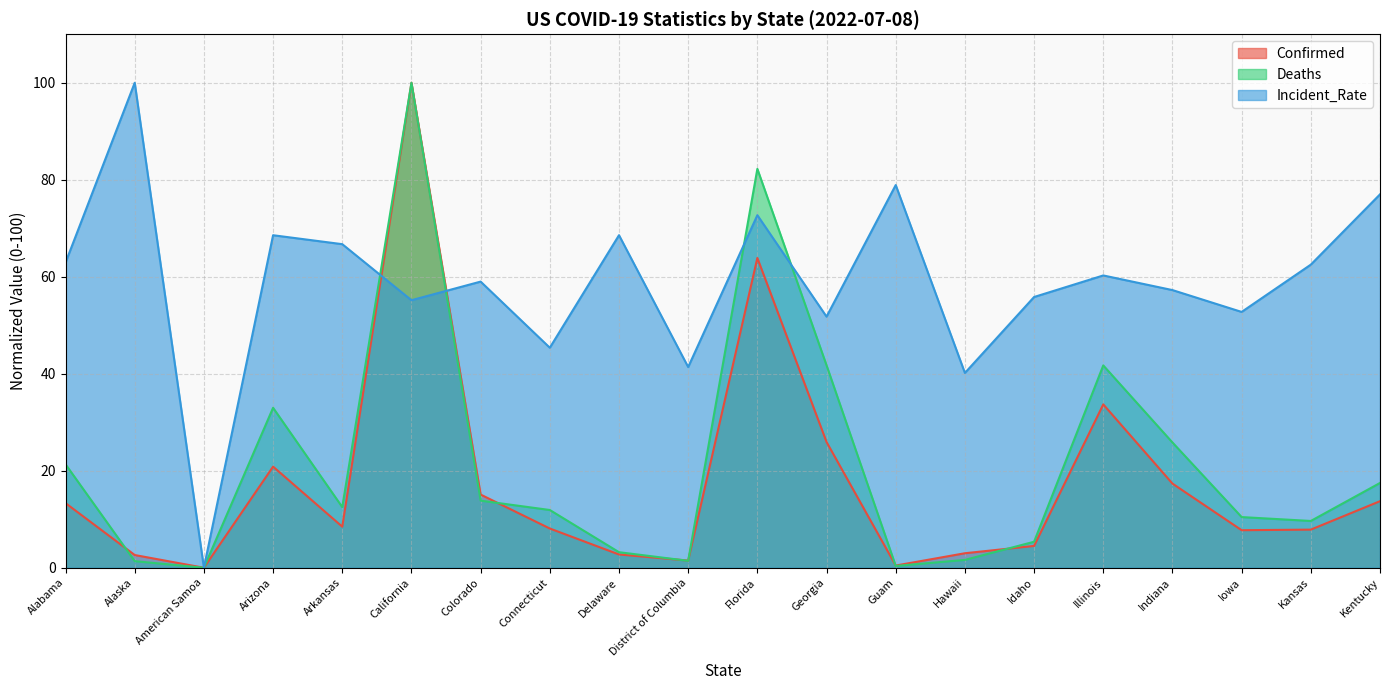

Which category has the lowest value in the Confirmed series?

American Samoa